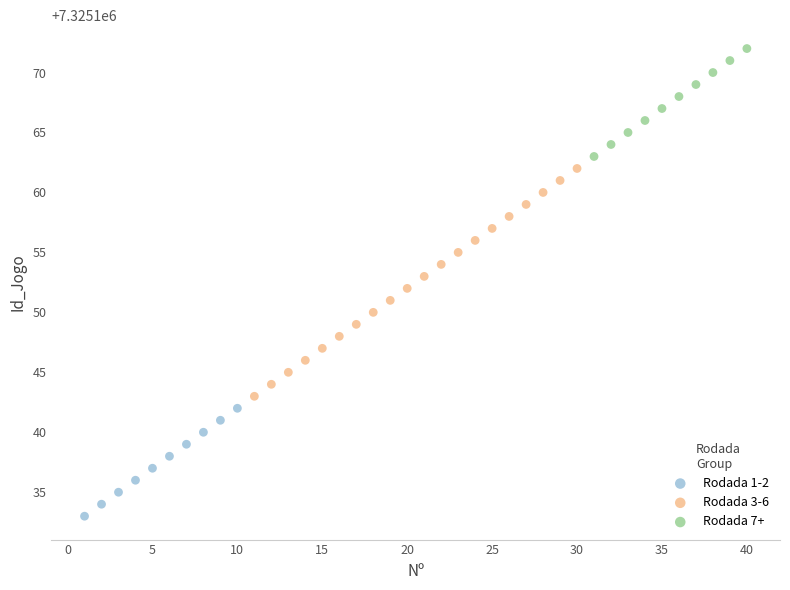

Which series reaches the maximum Y coordinate?

Rodada 7+